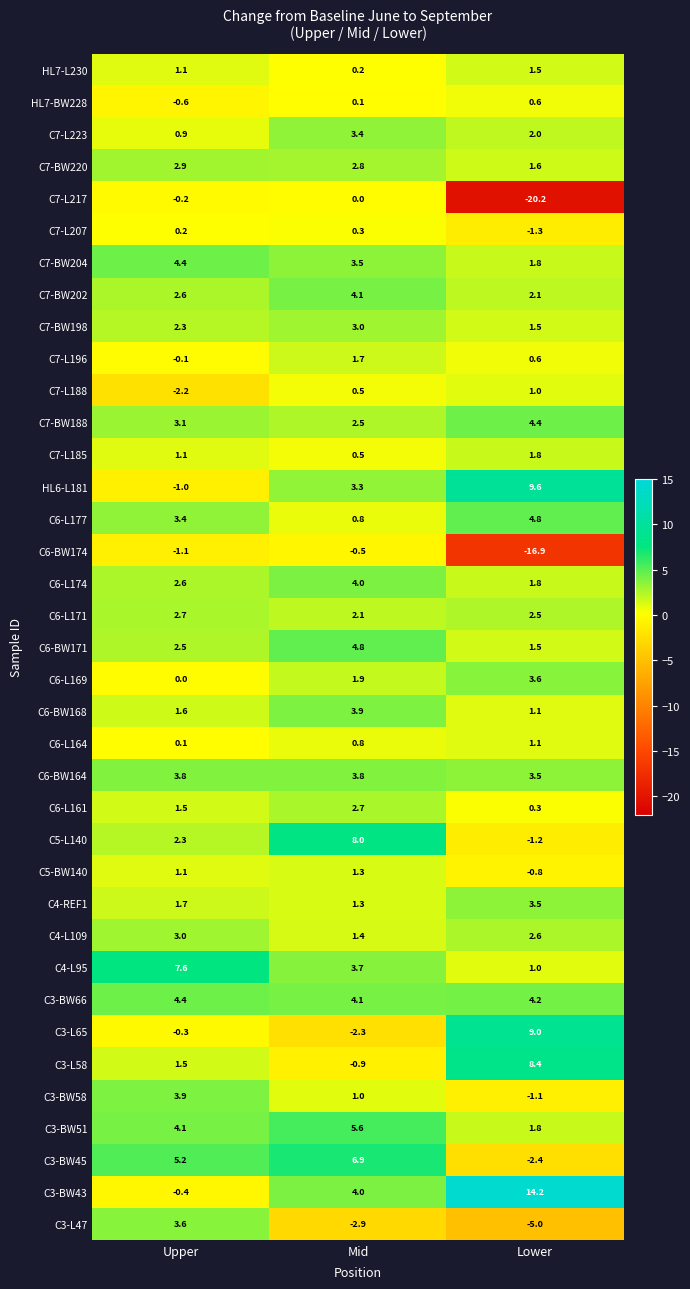

True or false: C6-L169 has a value of 0.7 at Lower.

False